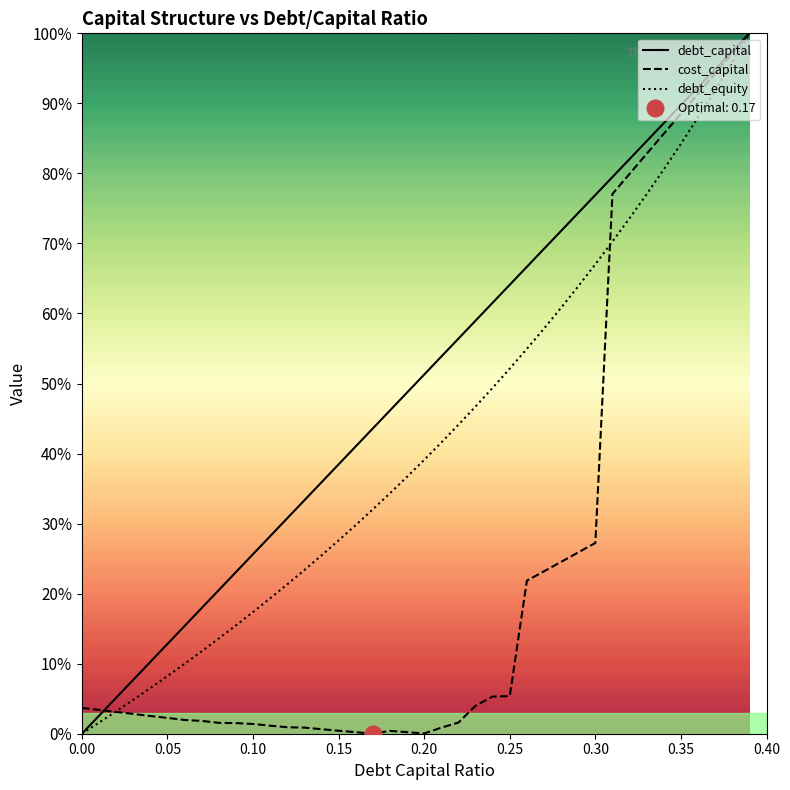

What is the value of the cost_capital point at the 31st from the left?

0.3